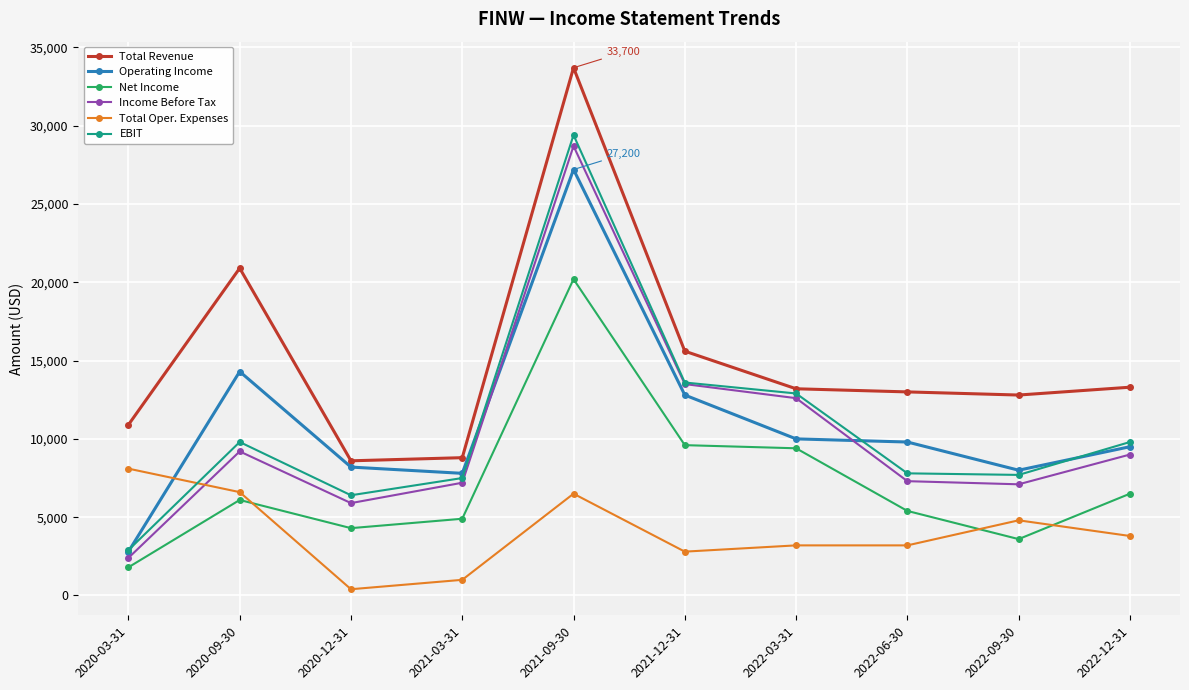

Which label corresponds to the largest value in the chart?

2021-09-30